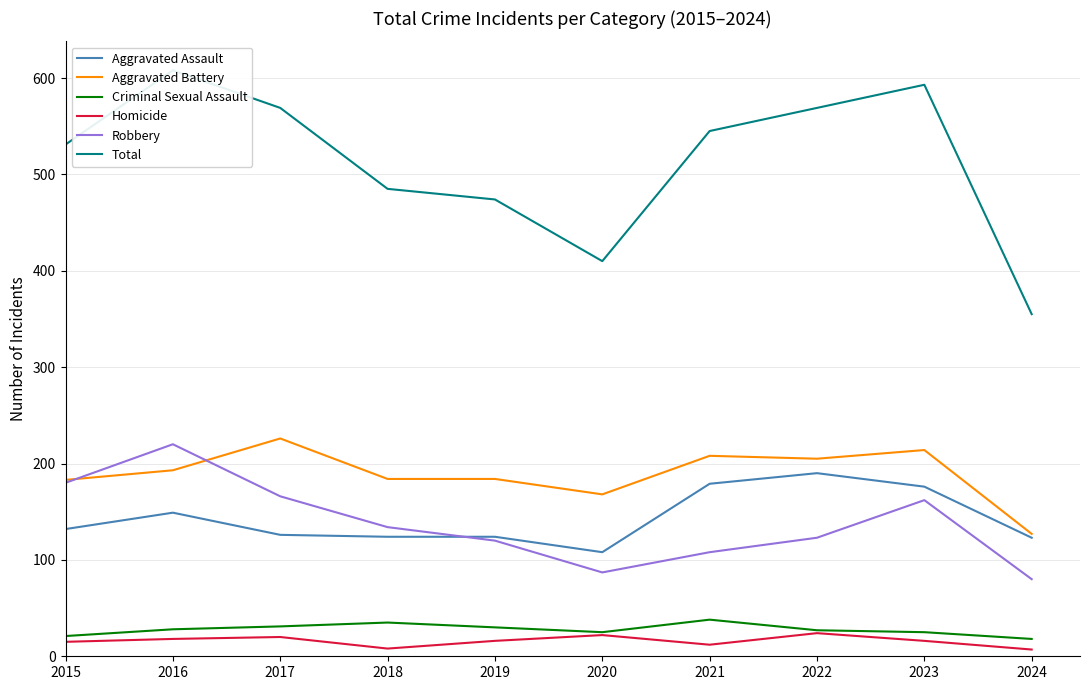

Does the chart have visible grid lines?

Yes